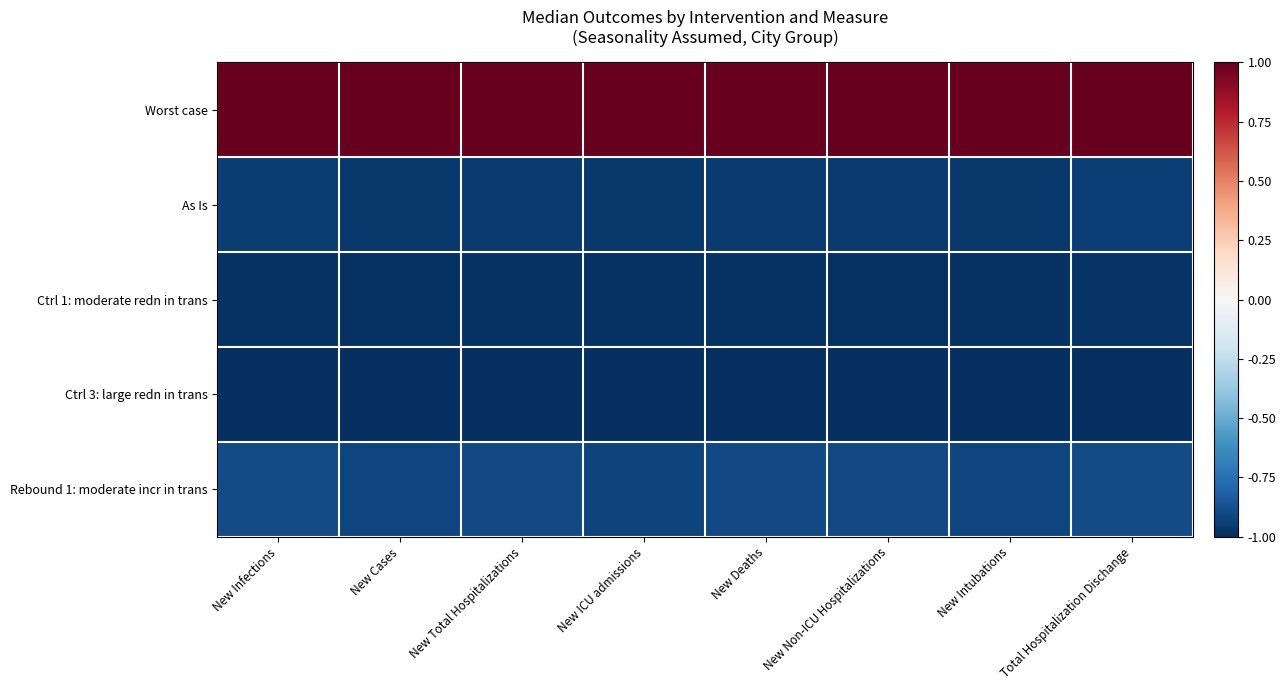

Reading left to right, extract all data points from this chart.

Worst case: New Infections=1.0	New Cases=1.0	New Total Hospitalizations=1.0	New ICU admissions=1.0	New Deaths=1.0	New Non-ICU Hospitalizations=1.0	New Intubations=1.0	Total Hospitalization Dischange=1.0
As Is: New Infections=-1.0	New Cases=-1.0	New Total Hospitalizations=-1.0	New ICU admissions=-1.0	New Deaths=-1.0	New Non-ICU Hospitalizations=-1.0	New Intubations=-1.0	Total Hospitalization Dischange=-0.9
Ctrl 1: moderate redn in trans: New Infections=-1.0	New Cases=-1.0	New Total Hospitalizations=-1.0	New ICU admissions=-1.0	New Deaths=-1.0	New Non-ICU Hospitalizations=-1.0	New Intubations=-1.0	Total Hospitalization Dischange=-1.0
Ctrl 3: large redn in trans: New Infections=-1.0	New Cases=-1.0	New Total Hospitalizations=-1.0	New ICU admissions=-1.0	New Deaths=-1.0	New Non-ICU Hospitalizations=-1.0	New Intubations=-1.0	Total Hospitalization Dischange=-1.0
Rebound 1: moderate incr in trans: New Infections=-0.9	New Cases=-0.9	New Total Hospitalizations=-0.9	New ICU admissions=-0.9	New Deaths=-0.9	New Non-ICU Hospitalizations=-0.9	New Intubations=-0.9	Total Hospitalization Dischange=-0.9